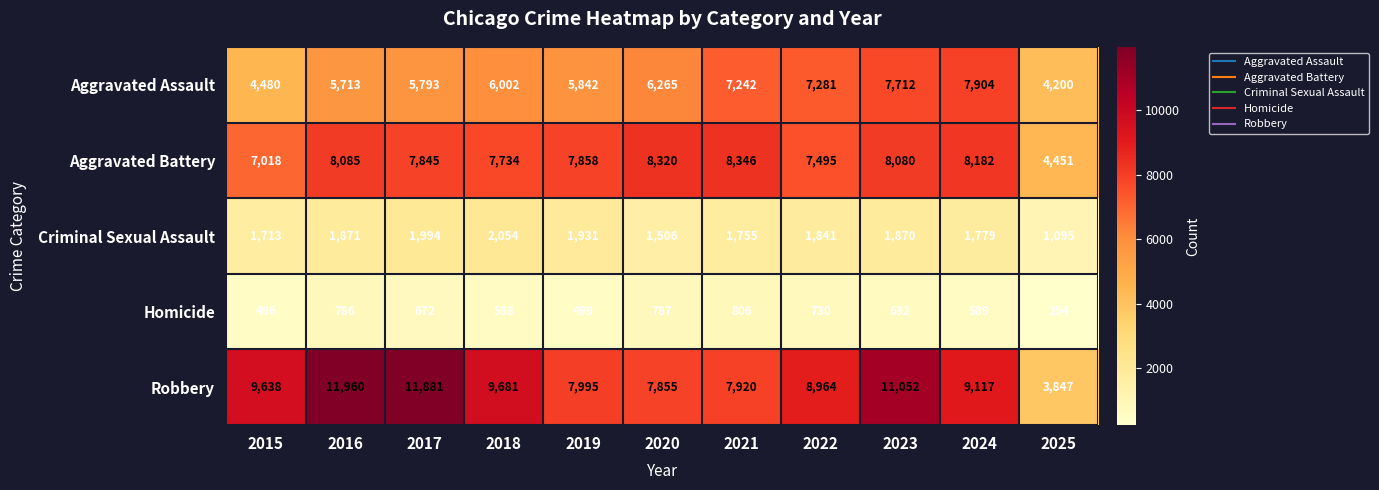

What is the sum of all Homicide values?

6839